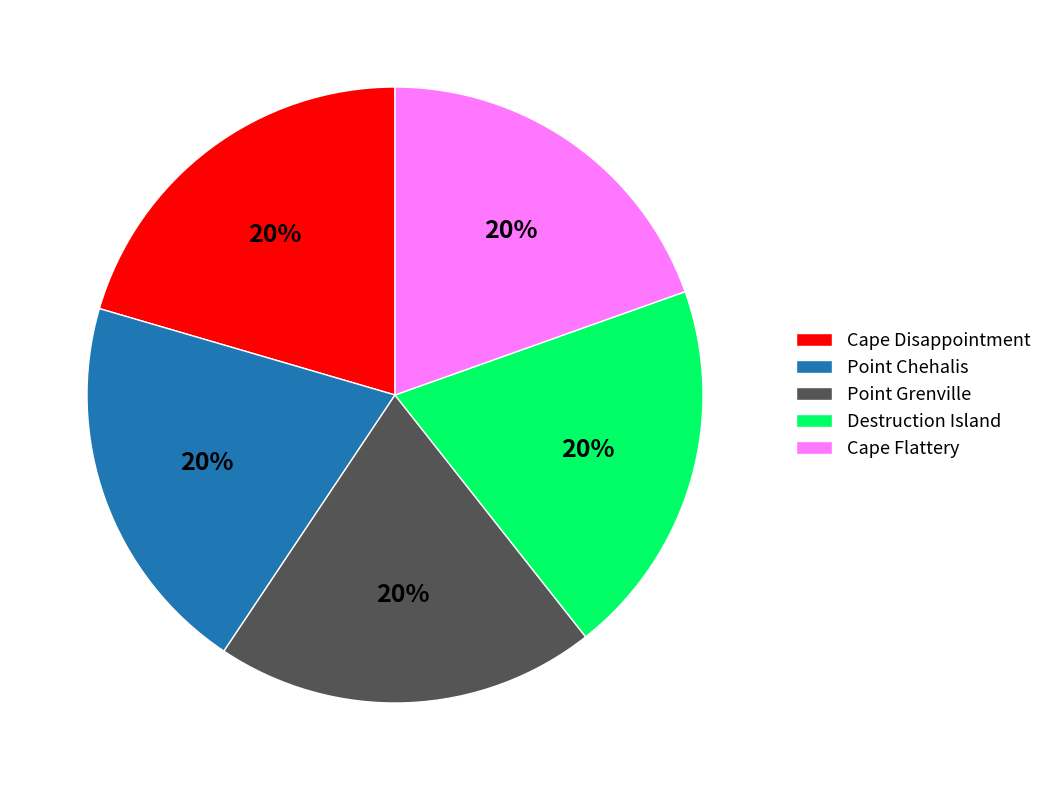

Combined, do Point Chehalis and Destruction Island account for over 50%?

No